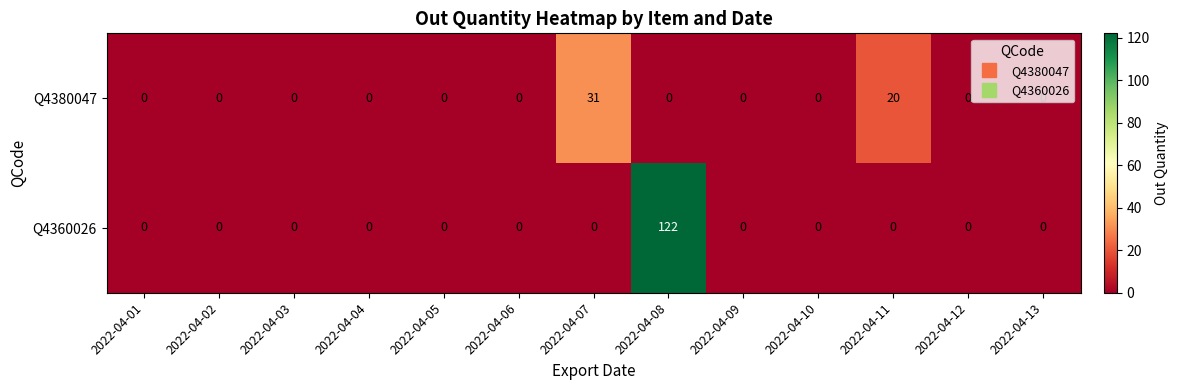

True or false: Q4380047 has a value of 17 at 2022-04-09.

False